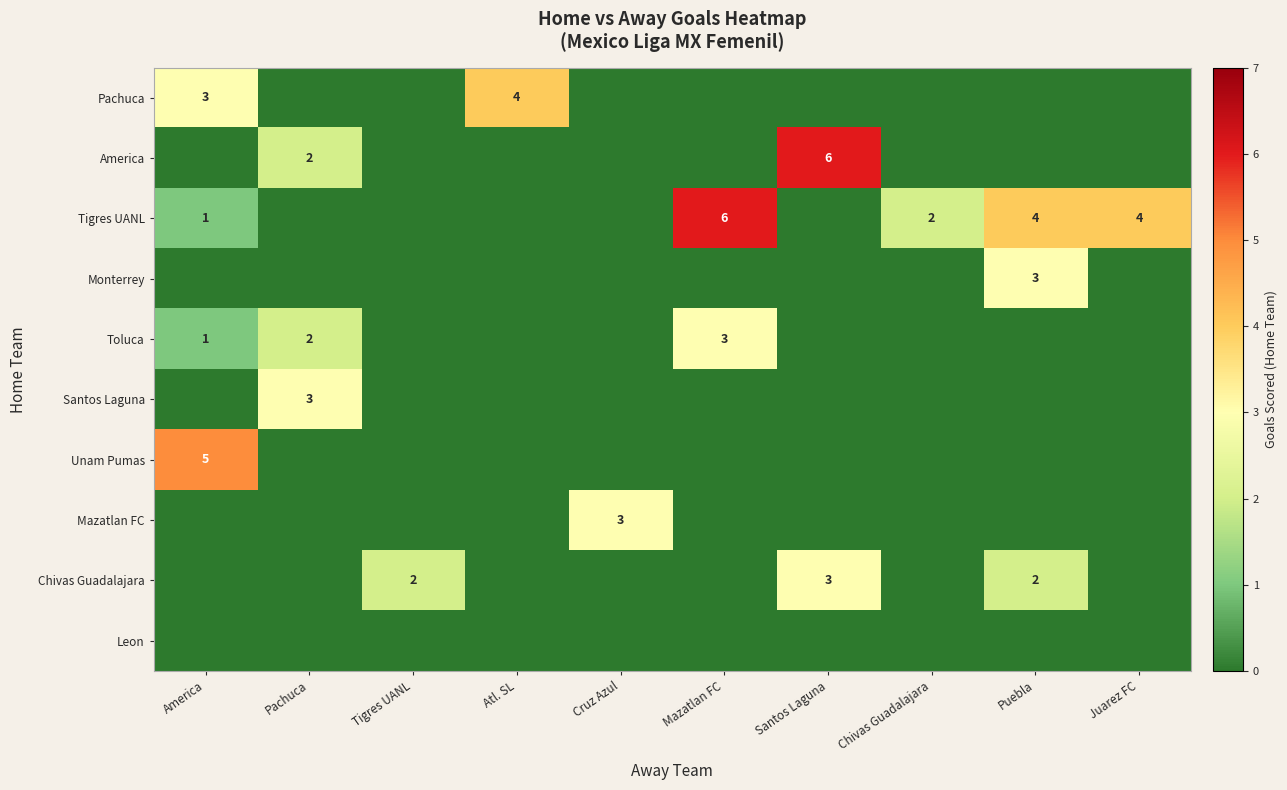

The value of Tigres UANL at Juarez FC is 5. True or false?

False